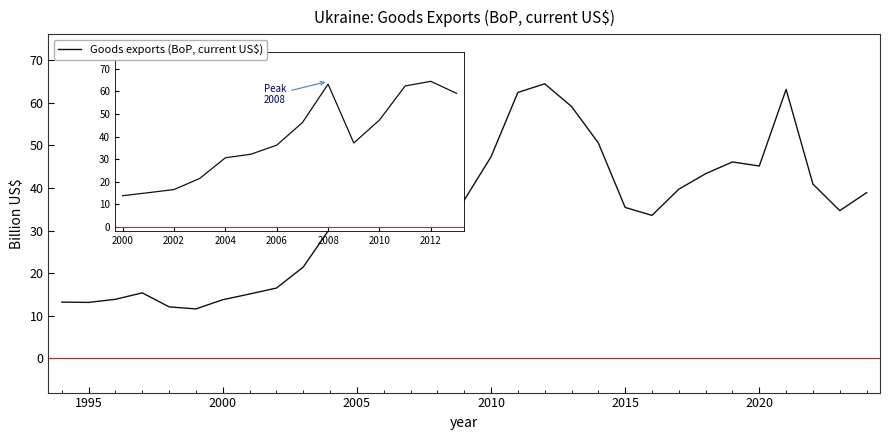

What is the difference between the maximum and minimum values?

52.8